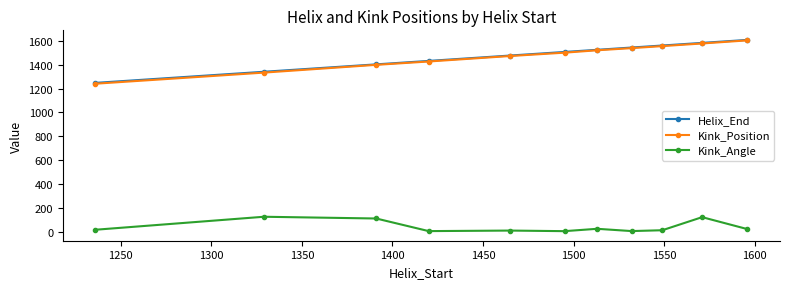

Which series has the widest spread of values?

Kink_Position